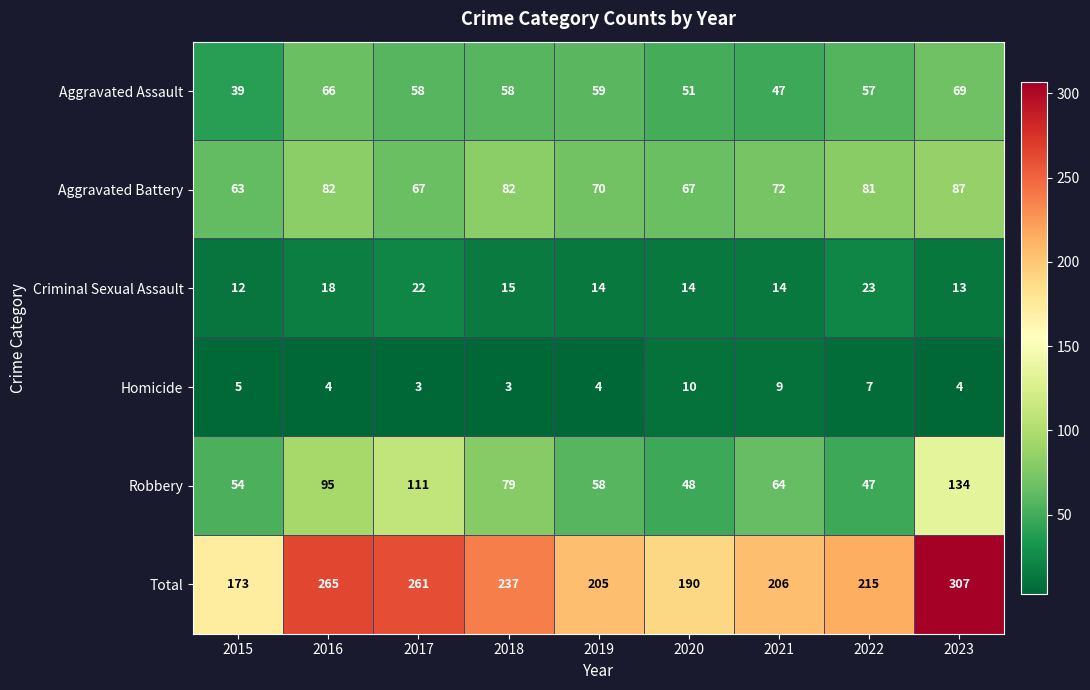

What is the minimum value shown in the chart?

3